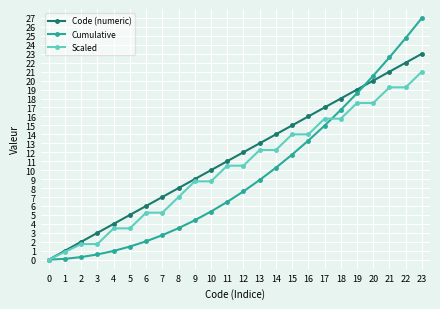

What are all the series names shown in the legend?

Code (numeric), Cumulative, Scaled